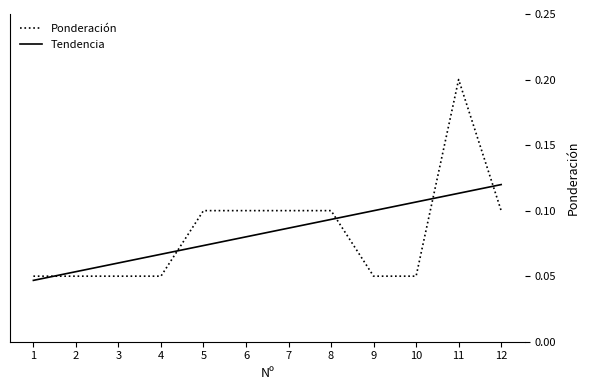

The value of Ponderación at 7 is 0.2. True or false?

False